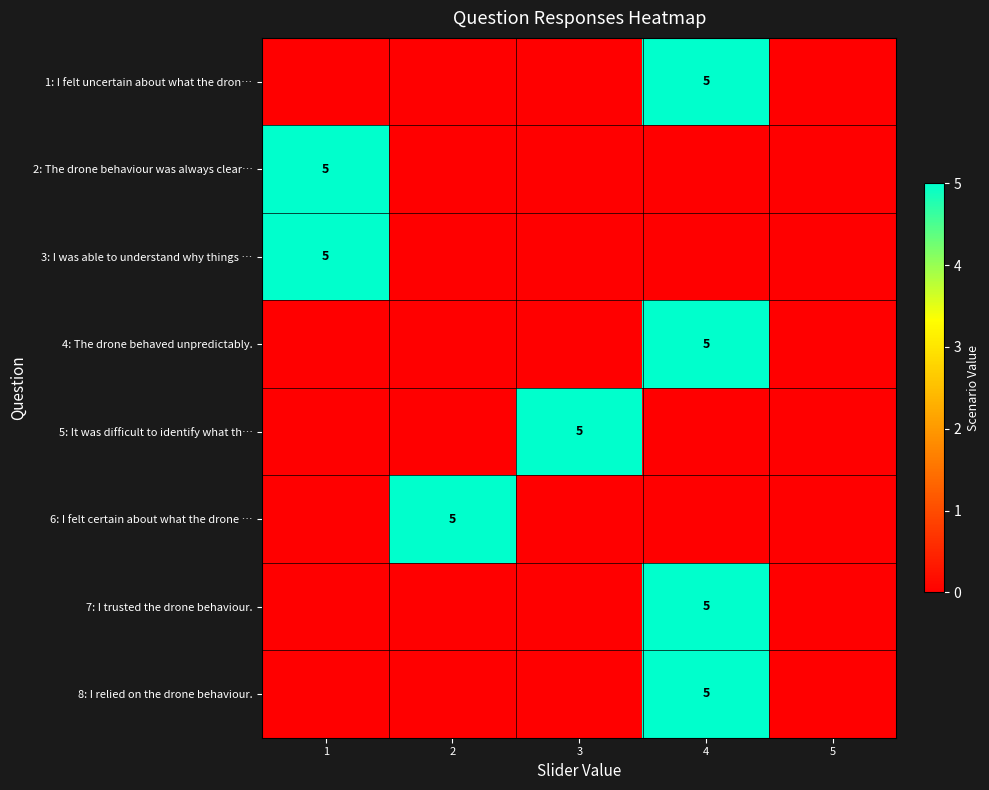

True or false: 8: I relied on the drone behaviour. has a value of 7 at 4.

False